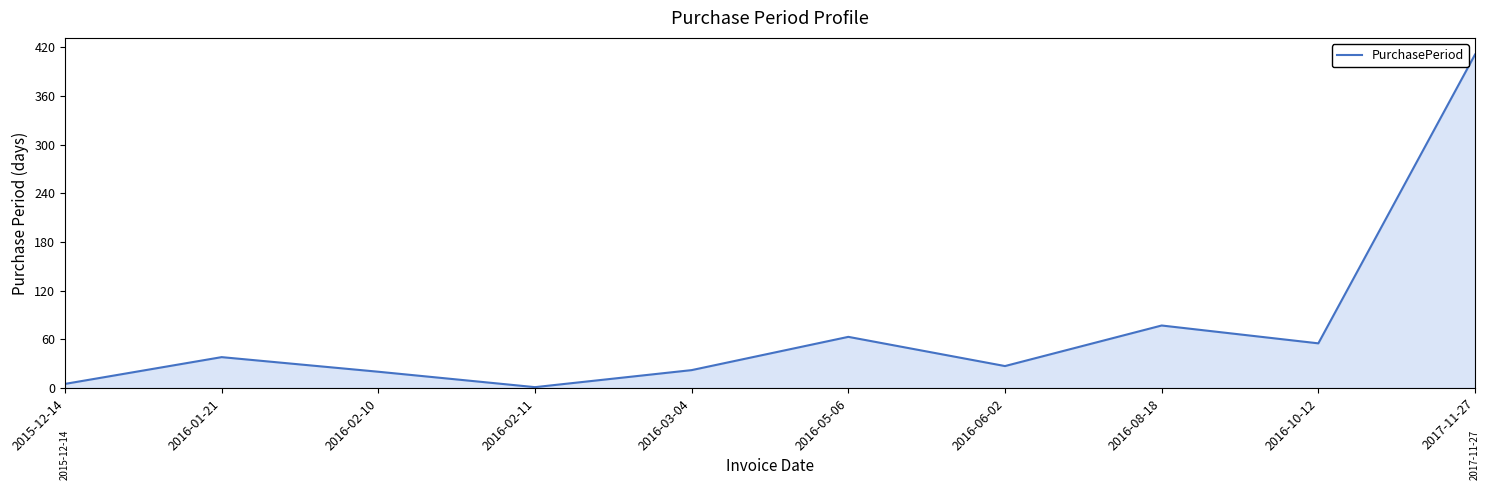

How many distinct data groups are displayed?

1